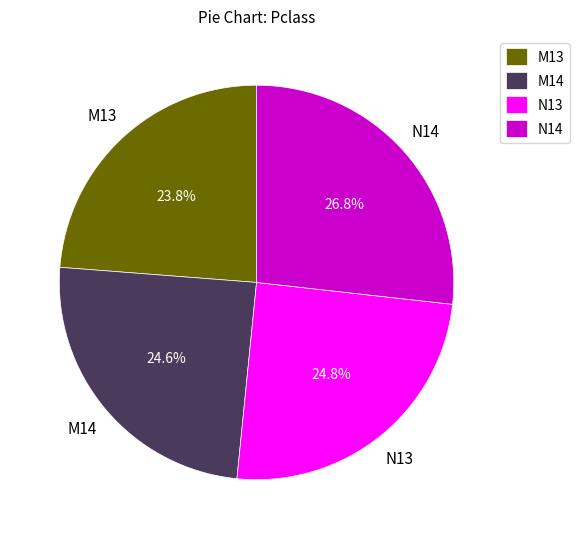

To the nearest percent, what is the combined percentage of N14 and M14?

51%